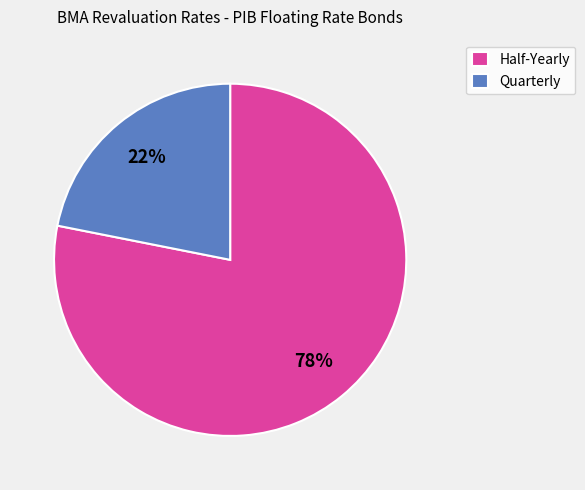

How many segments does this pie chart have?

2